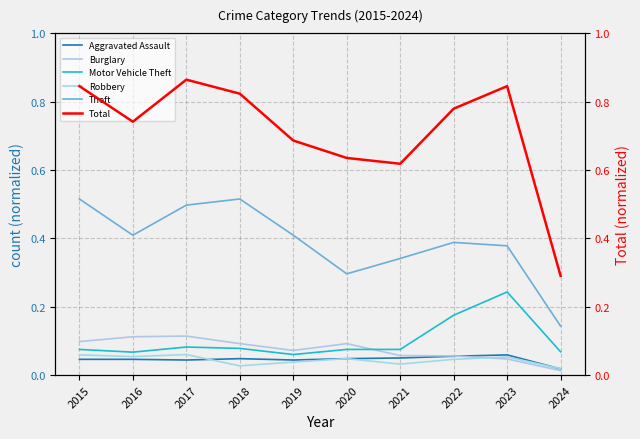

At how many categories does at least one series exceed 0?

10